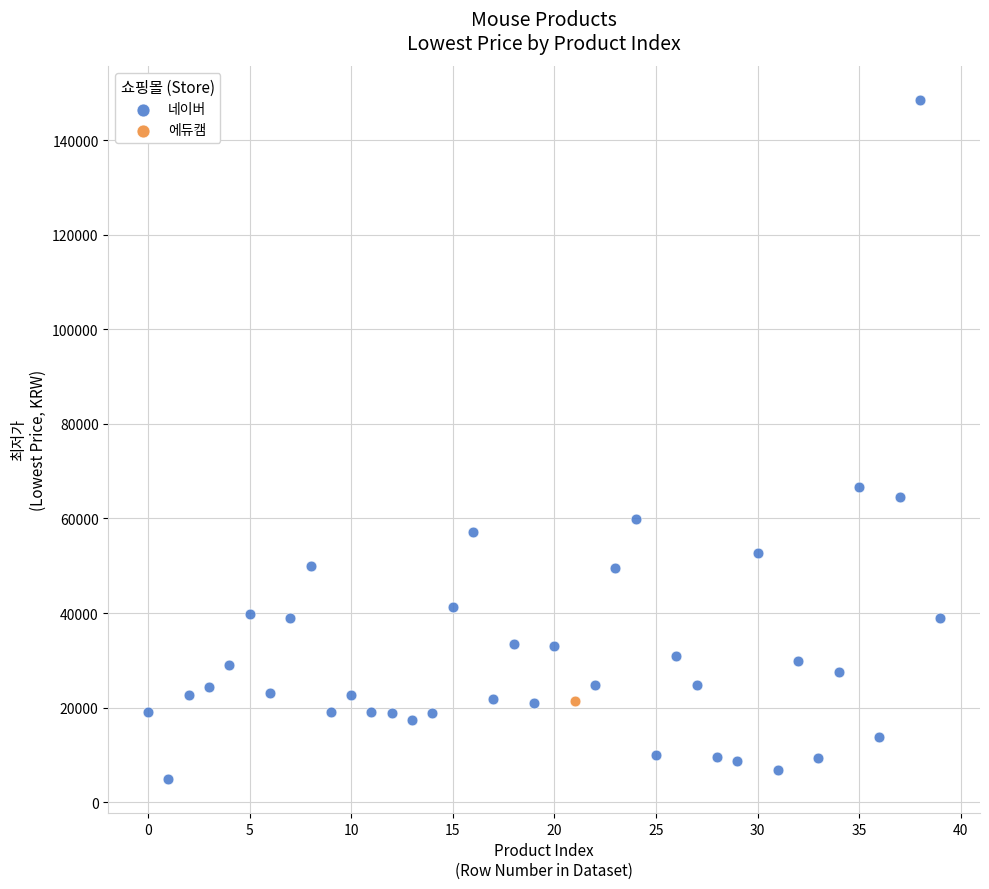

What are all the series names shown in the legend?

네이버, 에듀캠